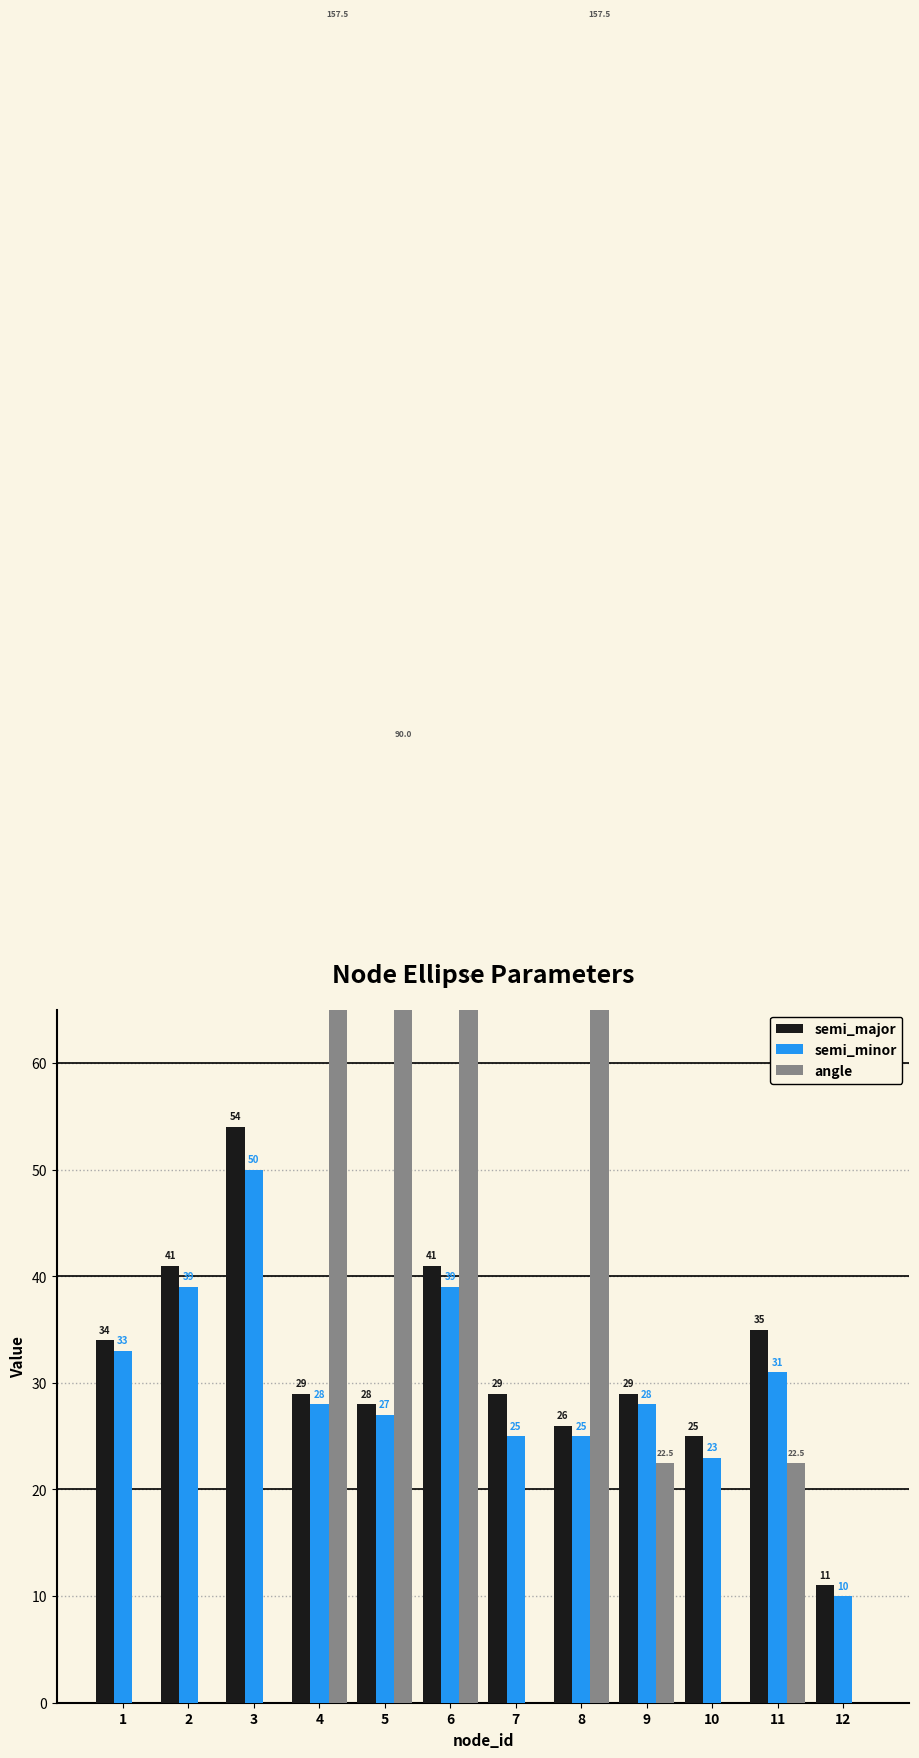

The value of angle at 3 is 0.0. True or false?

True